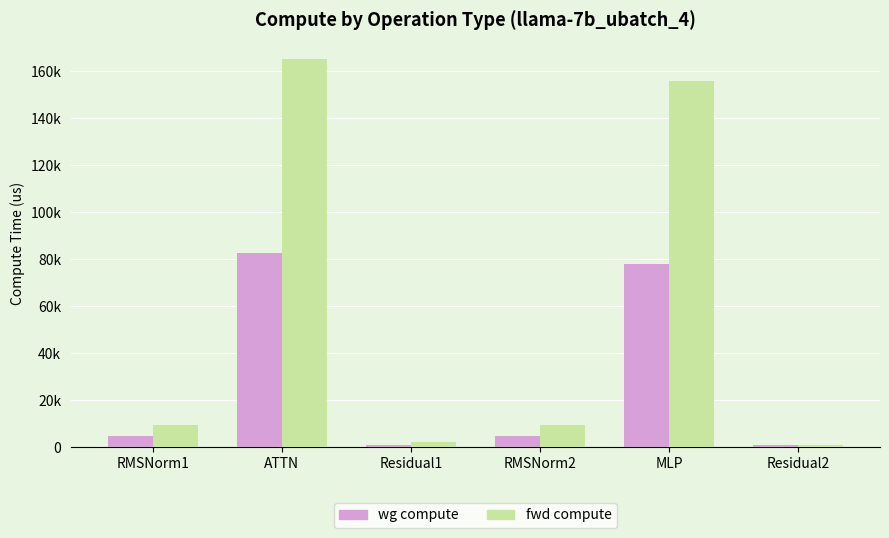

Between RMSNorm2 and MLP, which series saw the biggest shift?

fwd compute